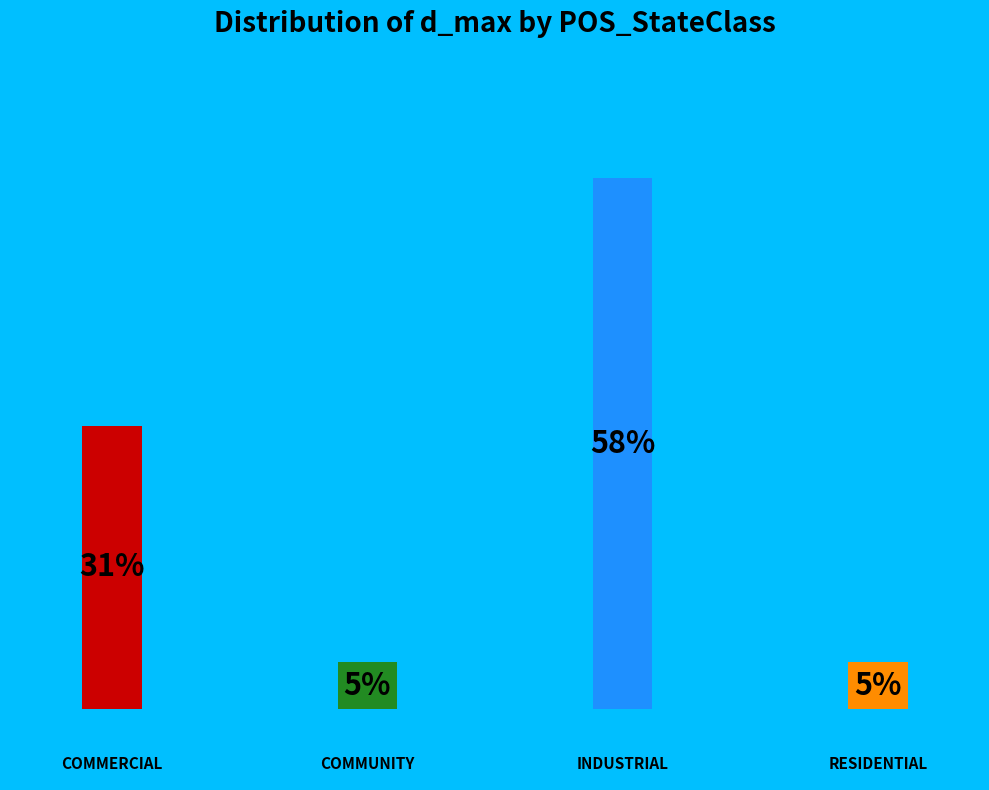

What portion of the pie excludes COMMUNITY?

94.8%